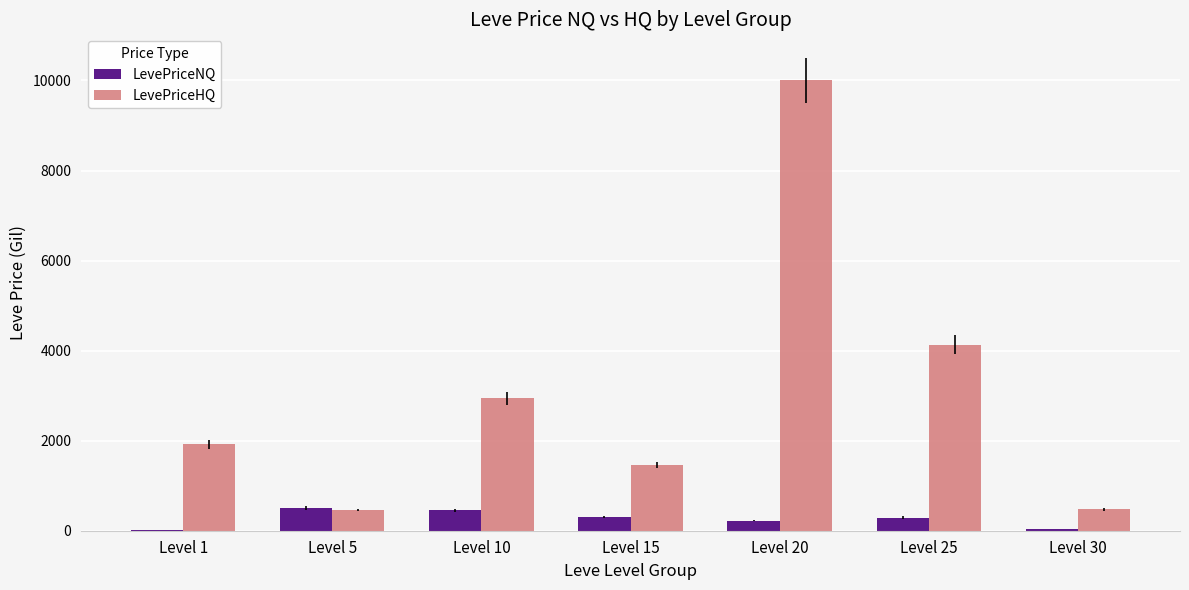

What is the maximum value for LevePriceHQ?

10000.0